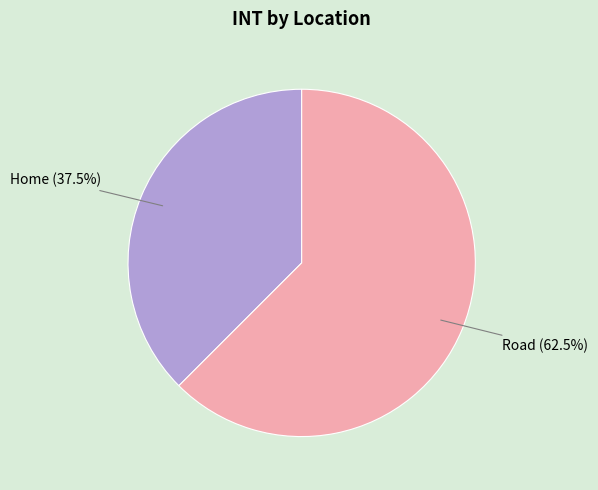

Is there a majority slice in this chart?

Yes